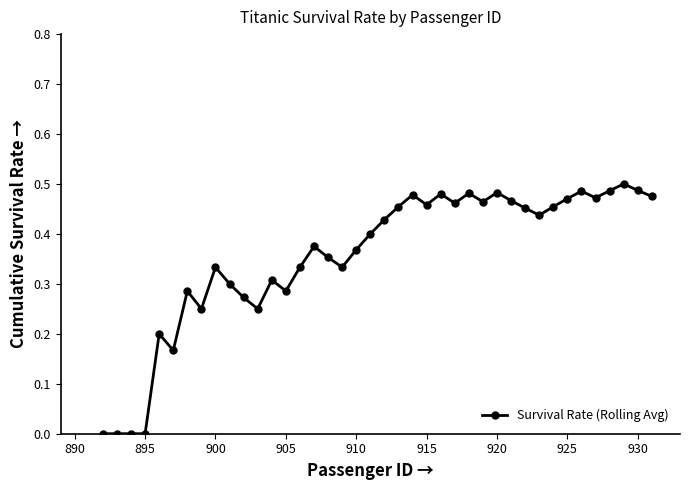

What is the sum of all values?

14.2